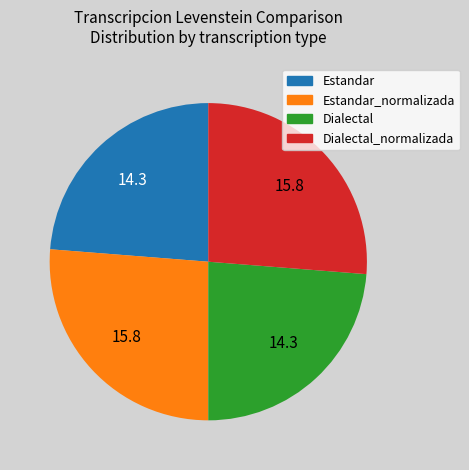

What is the ratio of the value at Estandar_normalizada to the value at Dialectal?

1.1